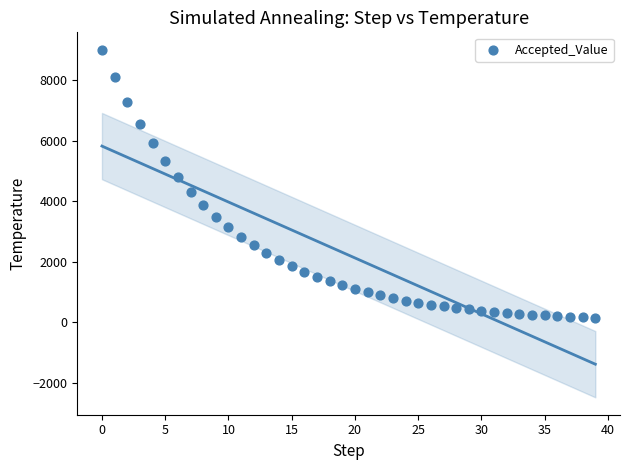

What is the range of Y values (max minus min)?

8852.2